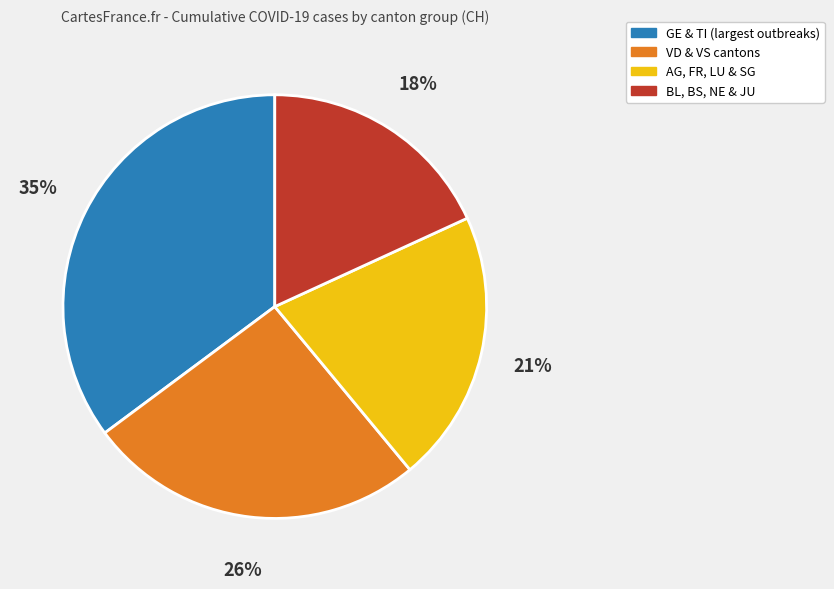

Does any single category account for the majority?

No